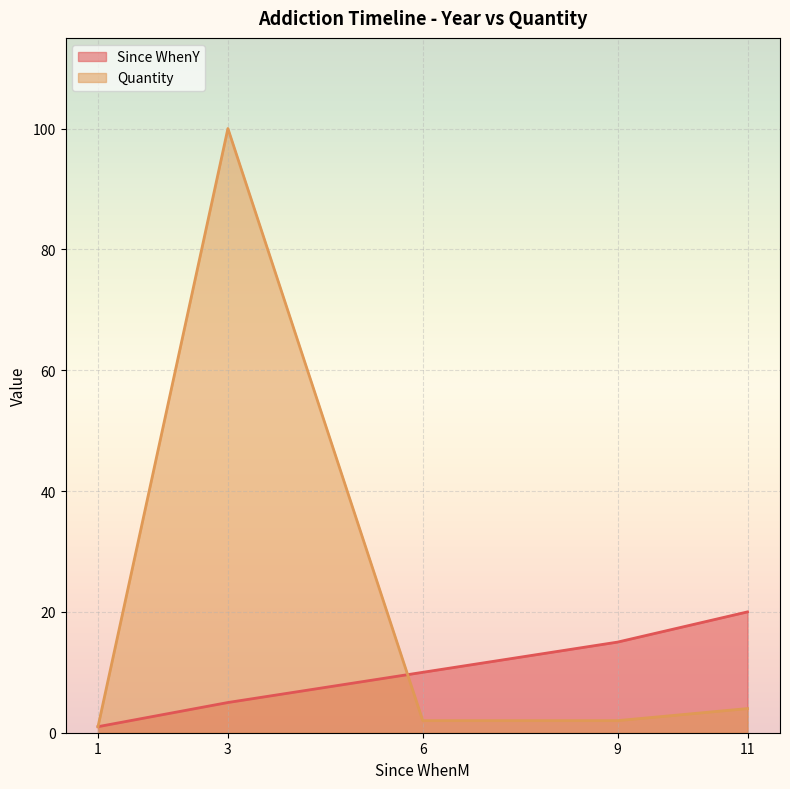

Between 6 and 9, which is larger?

9